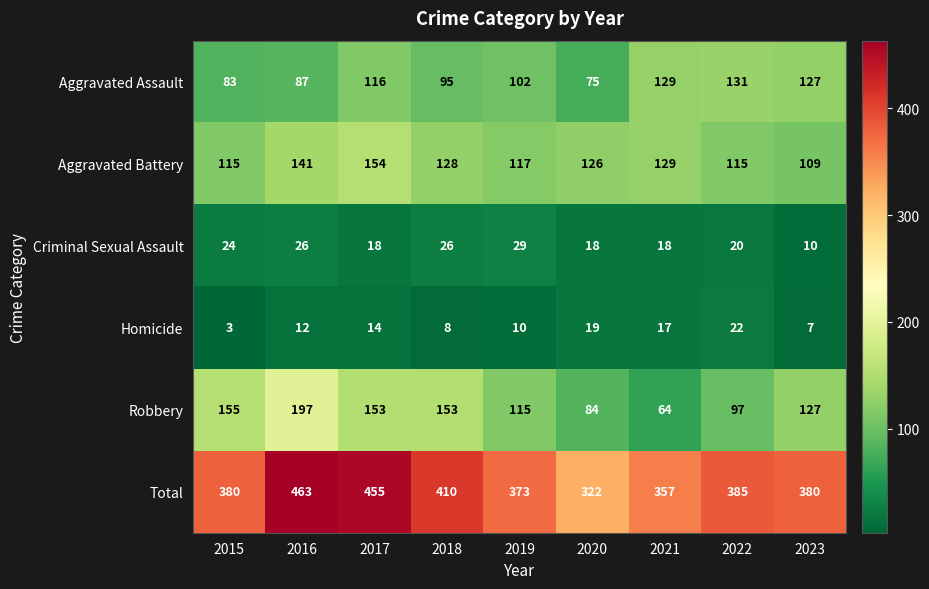

Which category has the lowest value across all series?

2015